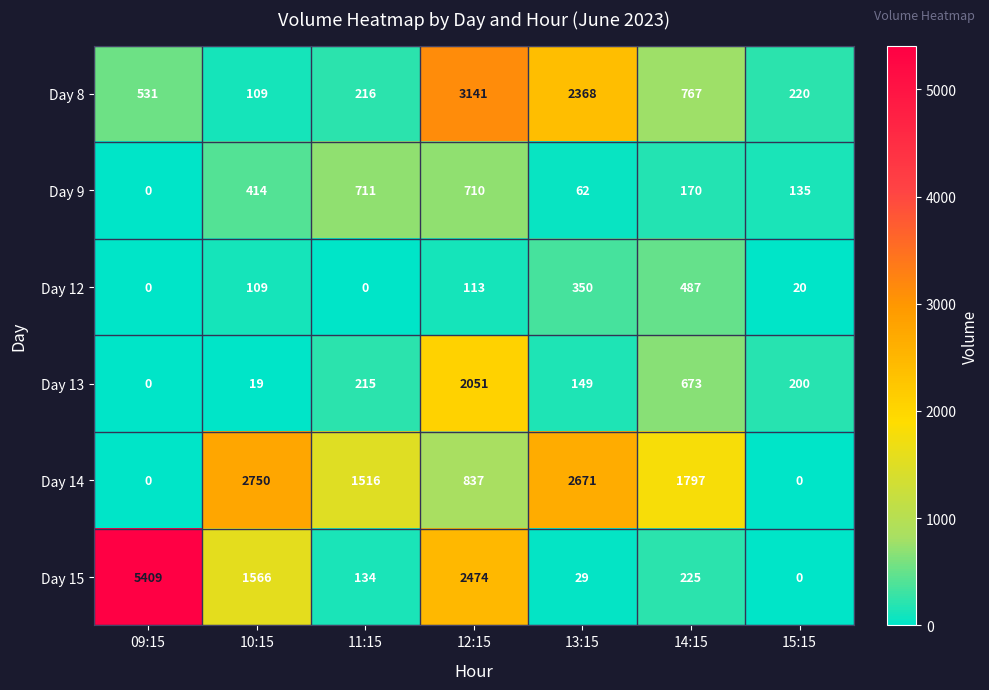

Rank the series at 14:15 from highest to lowest value.

Day 14, Day 8, Day 13, Day 12, Day 15, Day 9